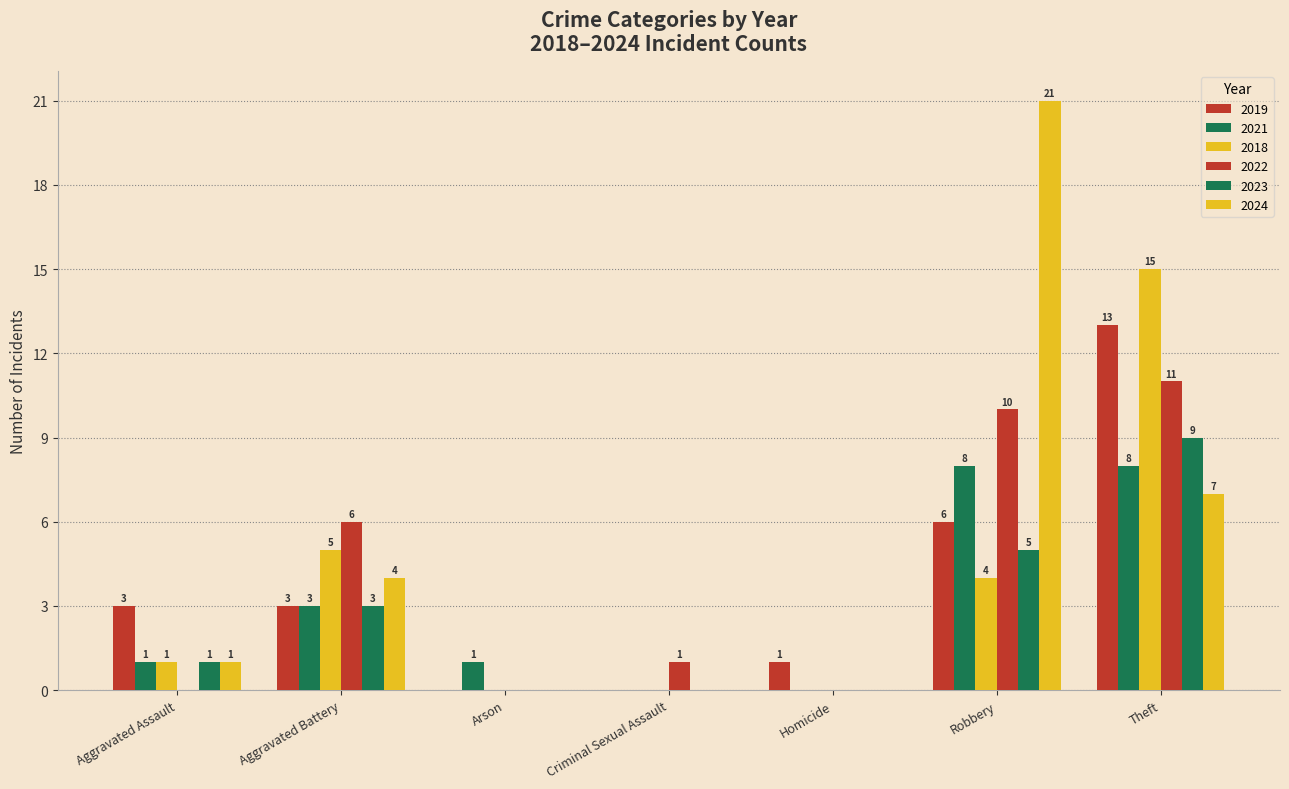

How many distinct data groups are displayed?

6